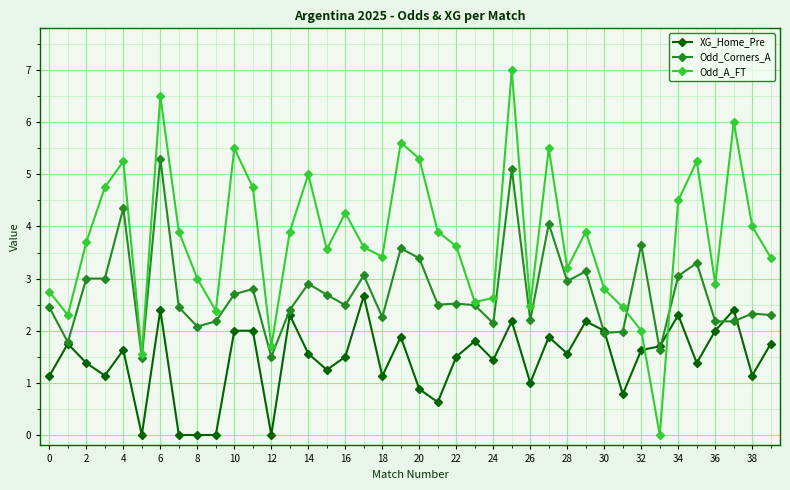

In Odd_A_FT, how many points are lower than both neighbors (excluding endpoints)?

11